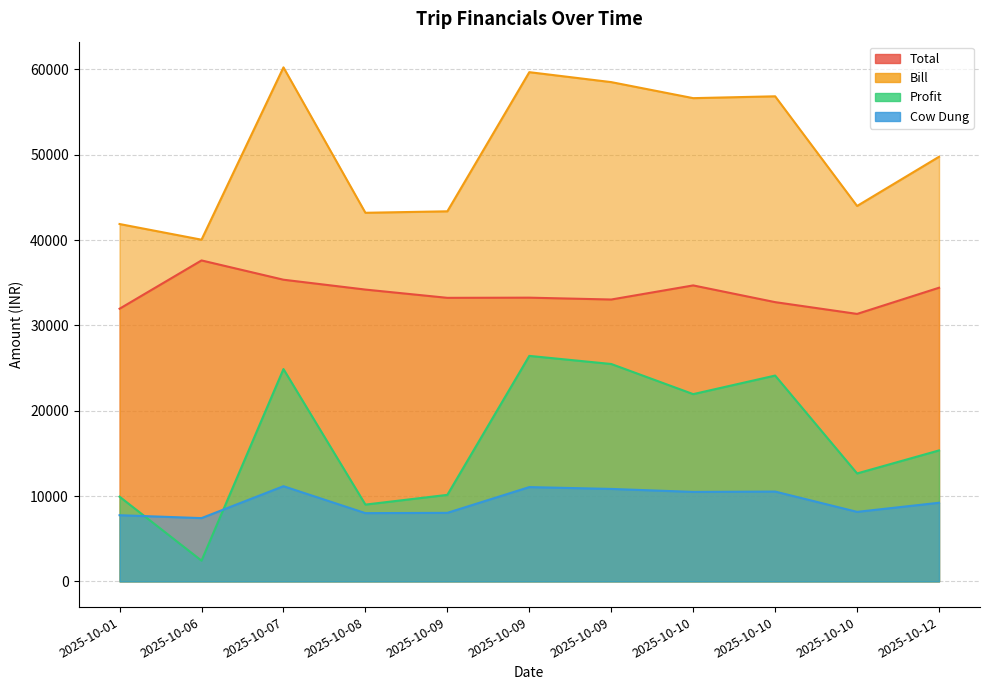

What is the total value across all series at 2025-10-09?

94777.6